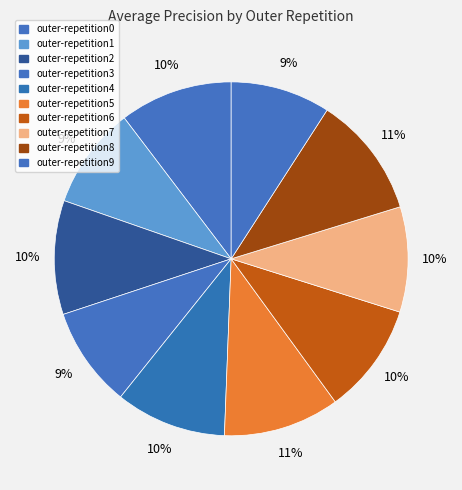

Which category has the smallest portion of the pie?

outer-repetition9